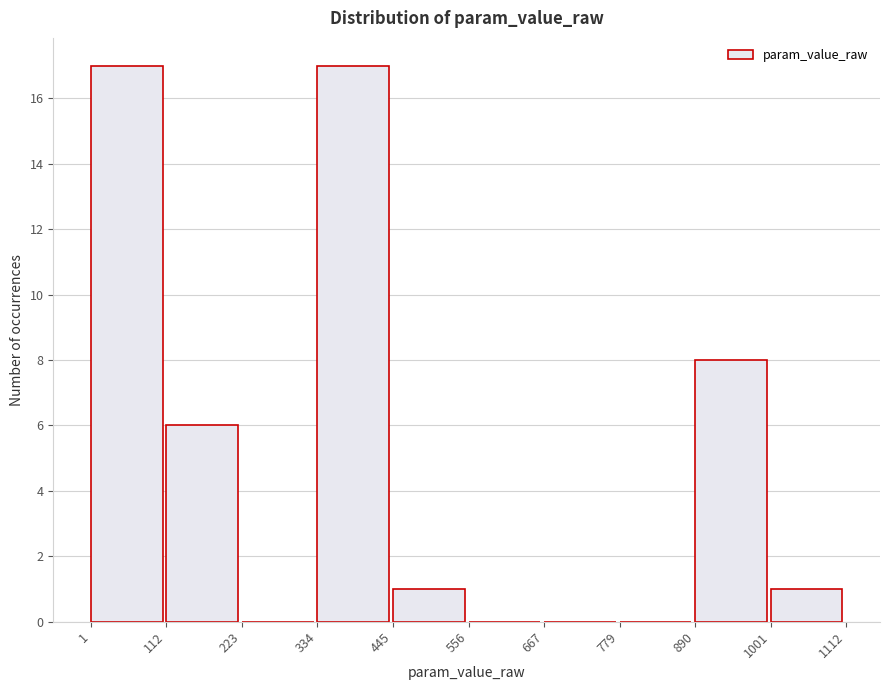

Reading left to right, transcribe this chart: for each bar, give the range it covers on the x-axis and its height. The values are not printed on the chart, so give them approximately, as read against the axis.

1 to 112: 17
112 to 223: 6
223 to 334: 0
334 to 445: 17
445 to 556: 1
556 to 667: 0
667 to 779: 0
779 to 890: 0
890 to 1001: 8
1001 to 1112: 1